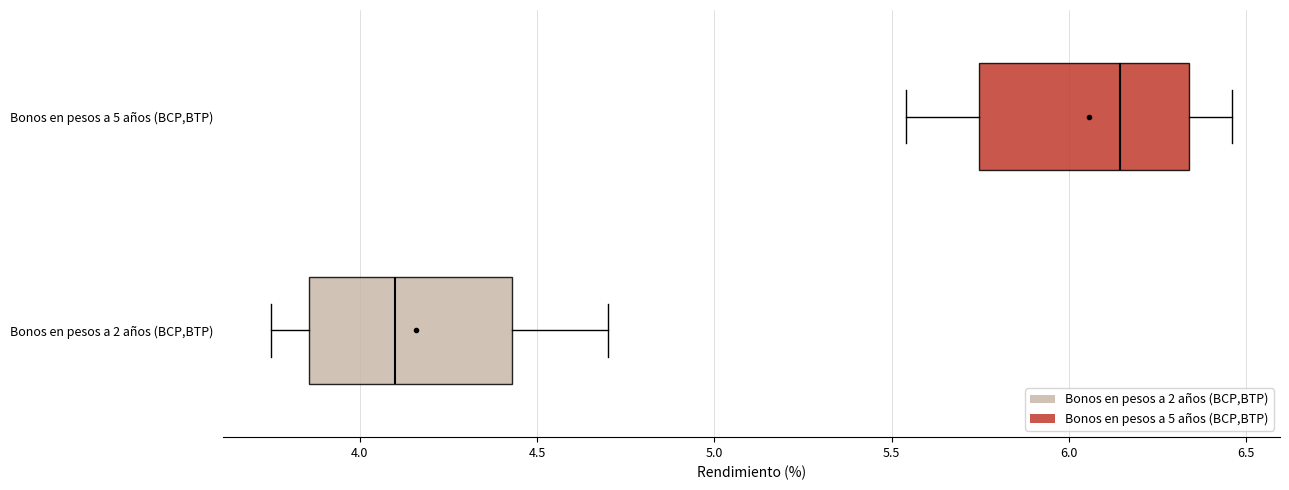

Where does the left whisker of the box for Bonos en pesos a 5 años (BCP,BTP) end on the x-axis? The values are not printed on the chart, so give them approximately, as read against the axis.

5.55